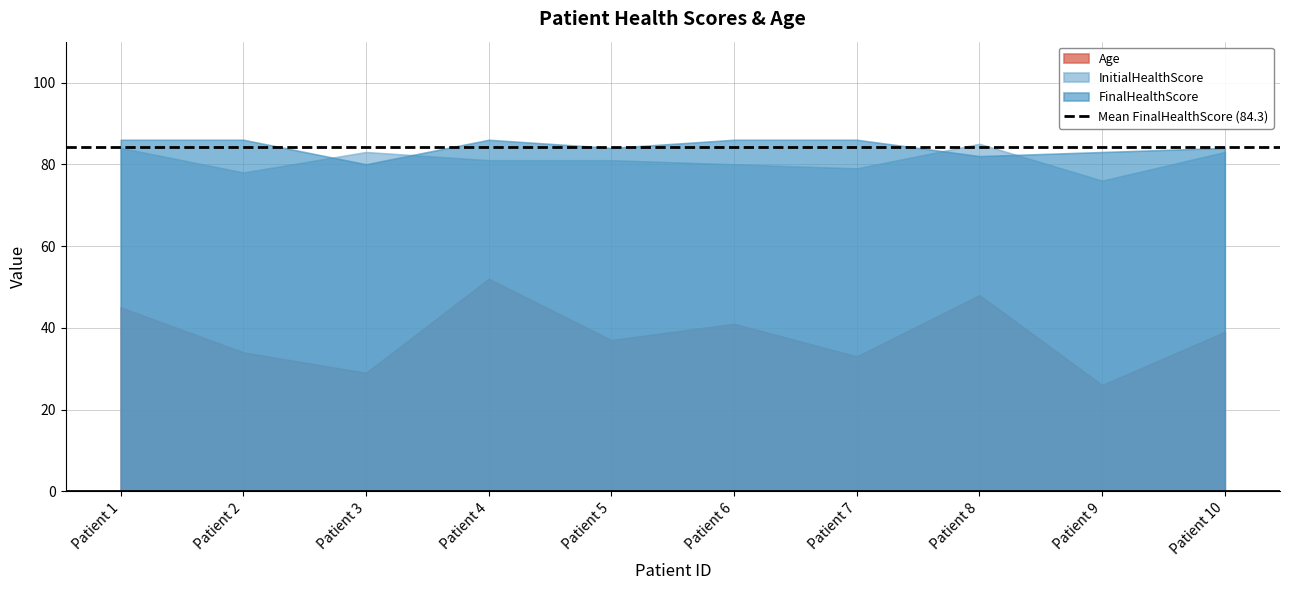

List the labels in order of InitialHealthScore value, smallest first.

9, 2, 7, 6, 4, 5, 3, 10, 1, 8